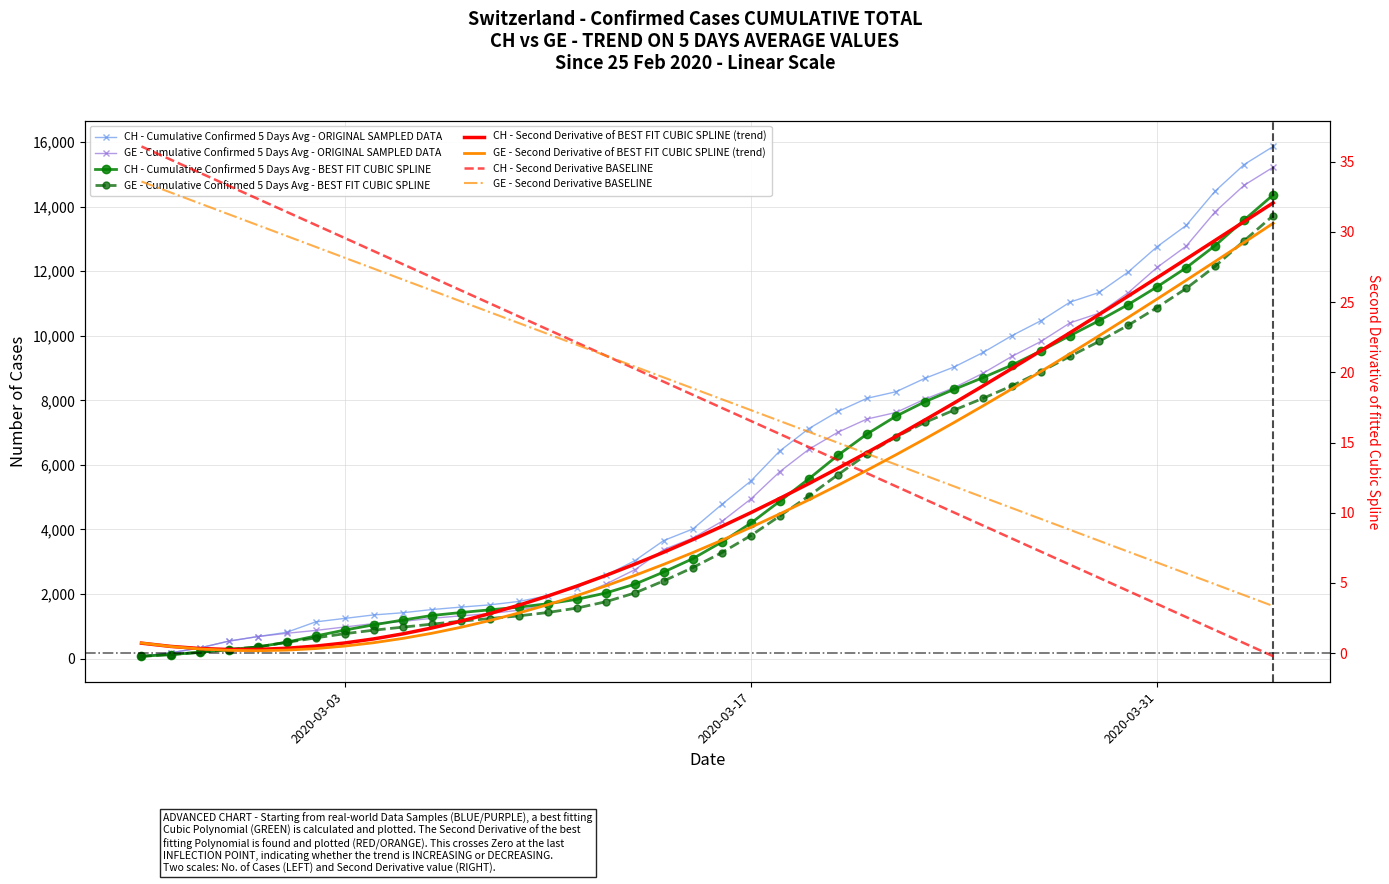

Which series has the widest spread of values?

CH